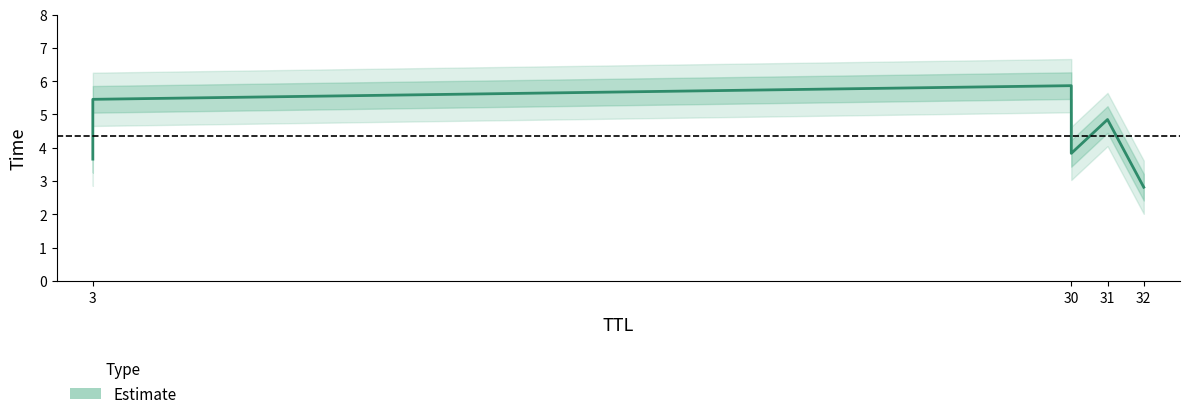

What is the greatest value displayed?

5.9